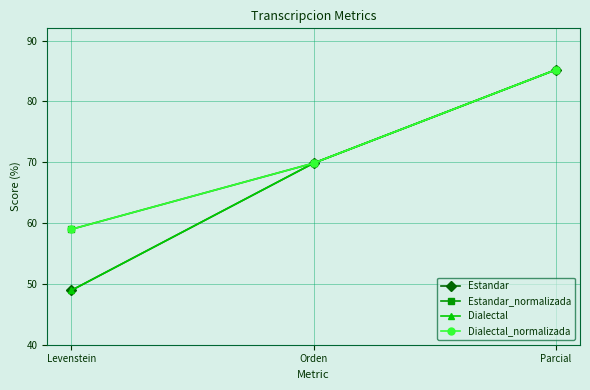

Does the chart have visible grid lines?

Yes